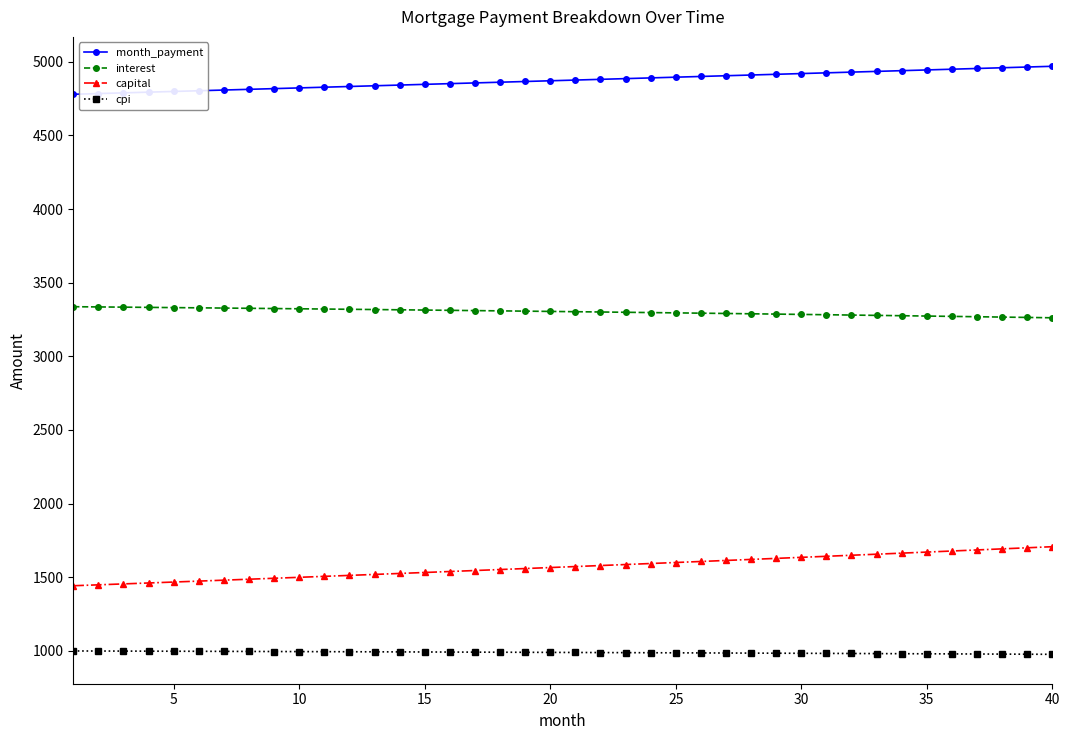

What is the value of the cpi point at the 36th from the left?

979.6